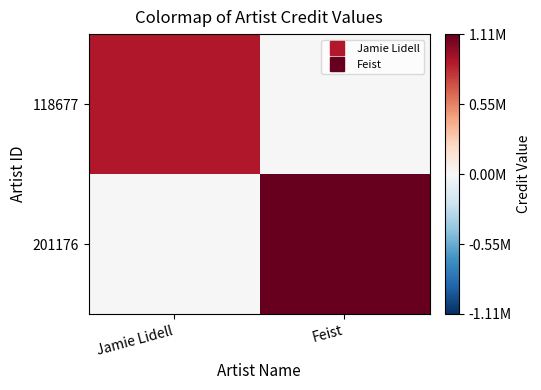

Rank the series by their average value, from lowest to highest.

118677, 201176